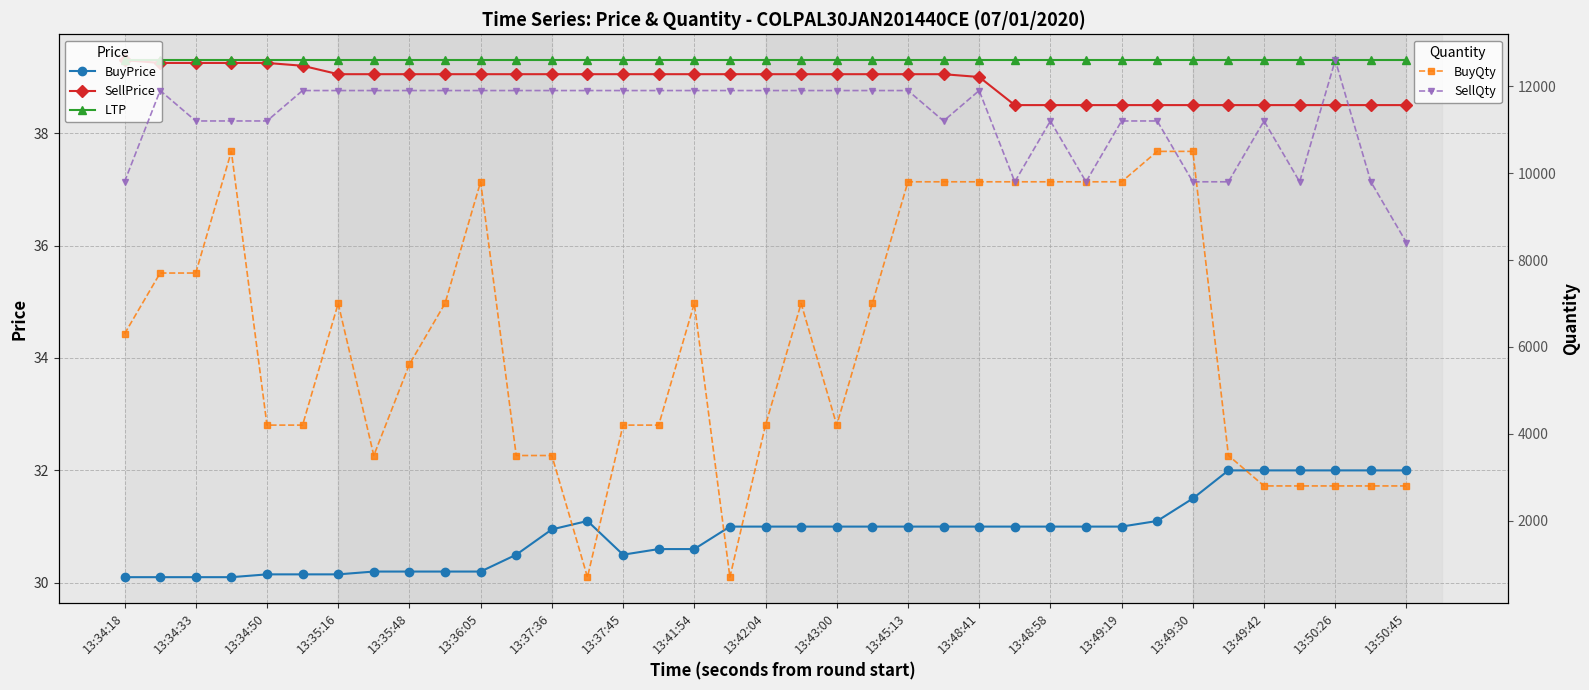

What is the lowest value of the BuyPrice series?

30.1